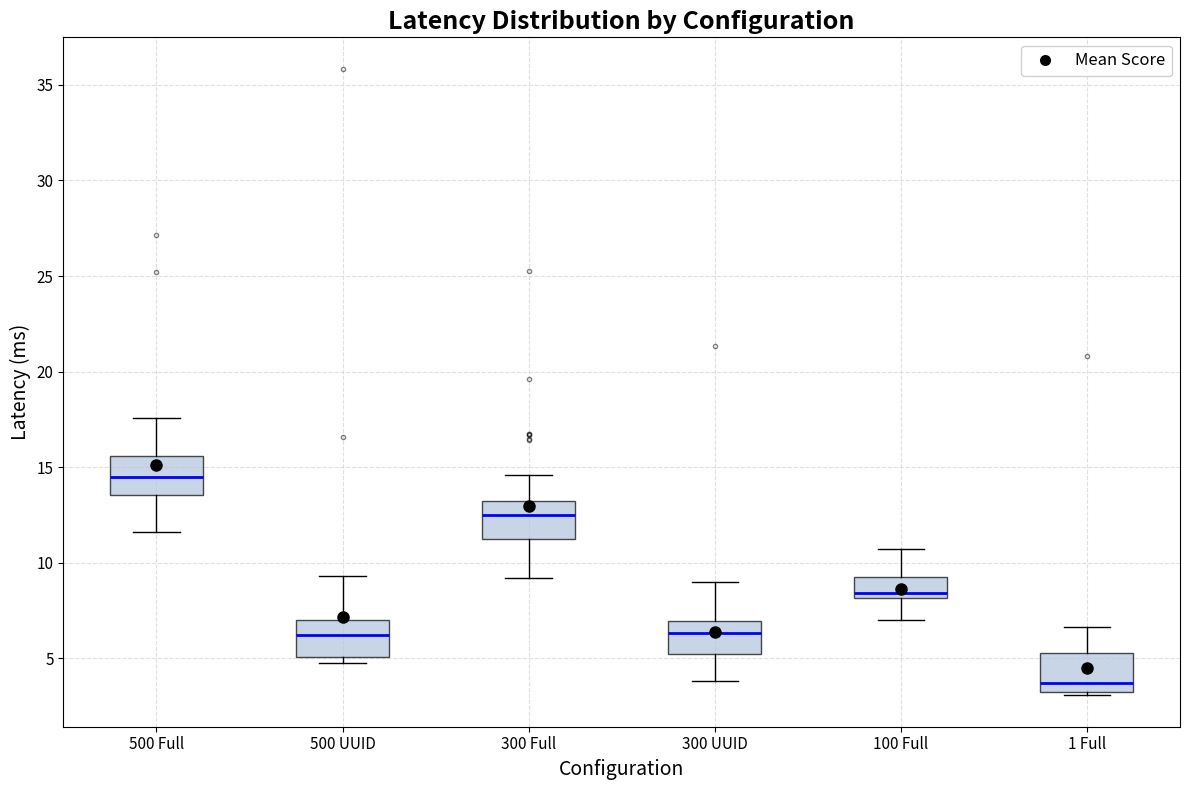

Where does the upper whisker of the box for 100 Full end on the y-axis? The values are not printed on the chart, so give them approximately, as read against the axis.

10.5